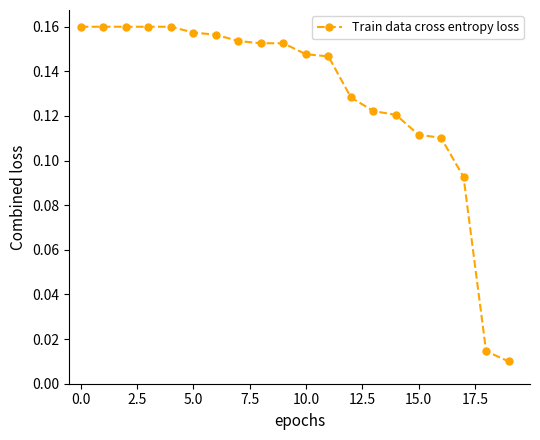

What is the sum of all values?

2.6